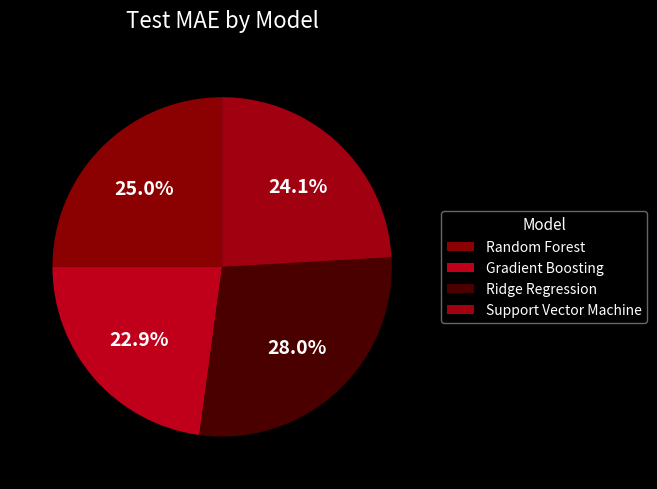

Which category has the biggest portion of the pie?

Ridge Regression